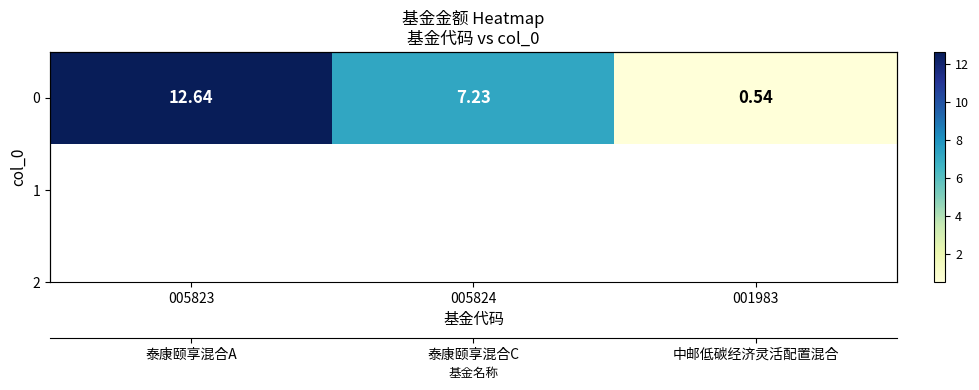

Count the number of values greater than 7.

2